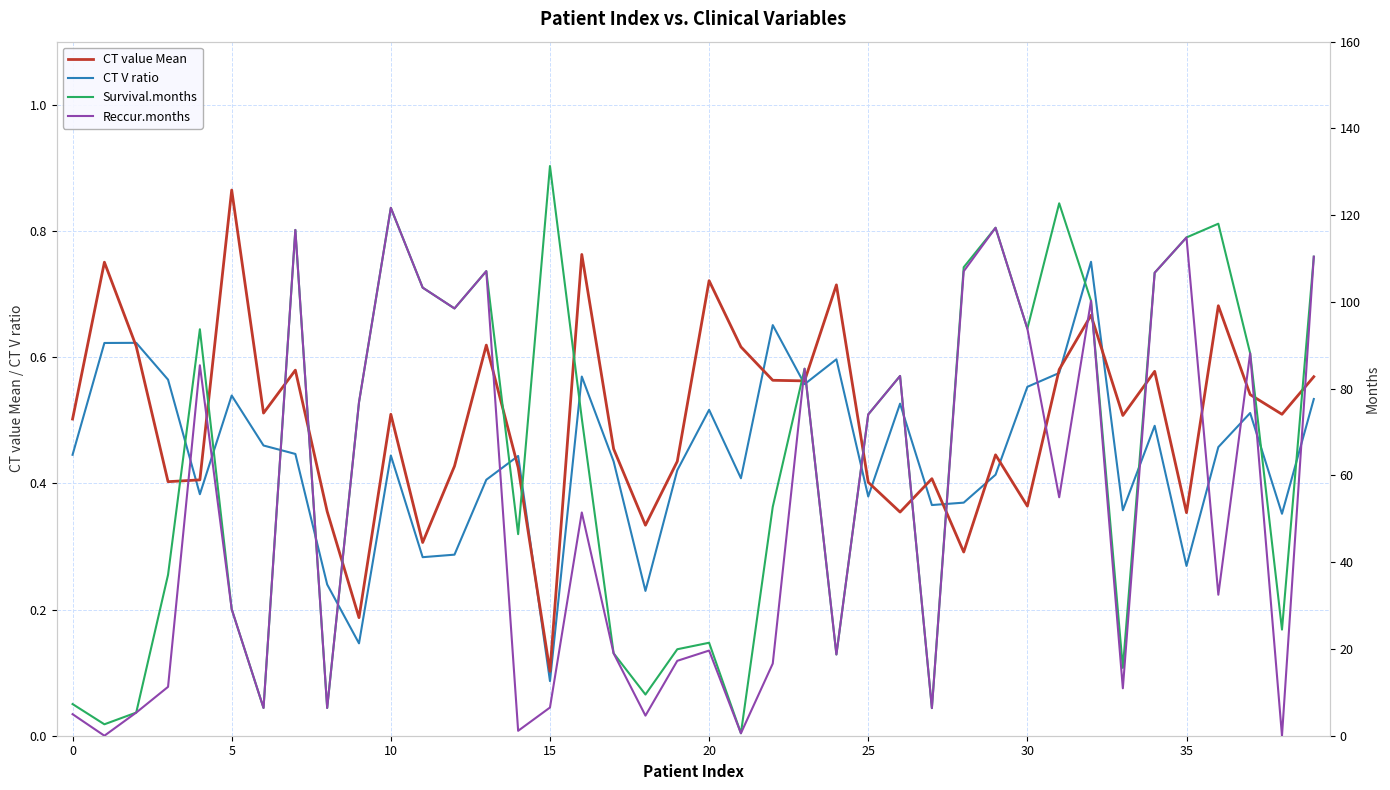

What is the difference between the second highest and minimum values in the CT V ratio series?

0.6